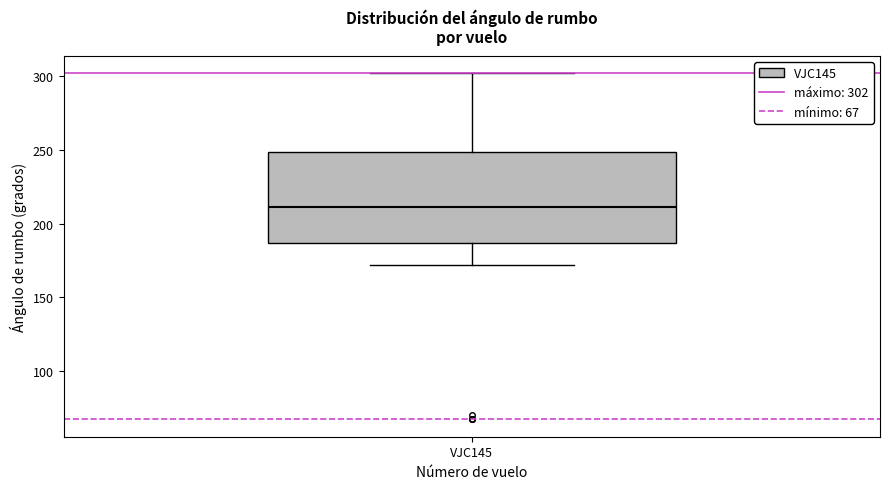

Read this box plot against the y-axis: the position of the median line, the range covered by the box, and the ends of both whiskers. The values are not printed on the chart, so give them approximately, as read against the axis.

median 210, box 185 to 250, whiskers 170 to 300